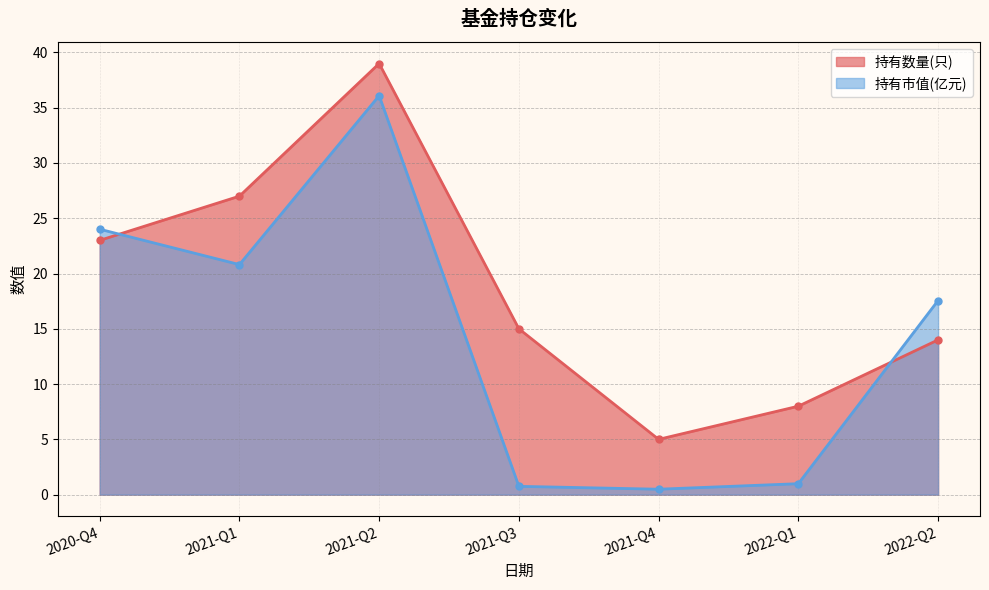

What is the difference between the maximum and minimum values in the 持有数量(只) series?

34.0